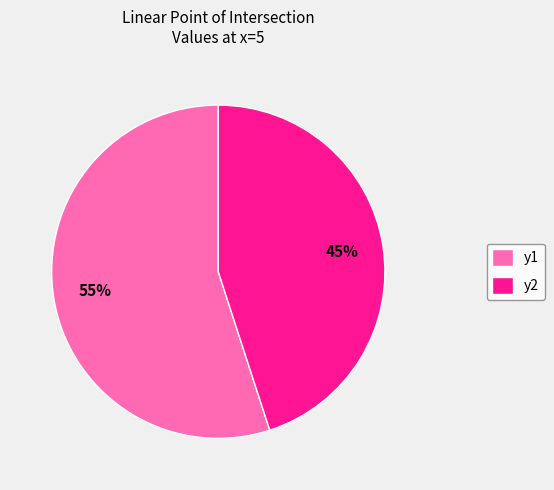

Does y2 account for over 50% of the chart?

No